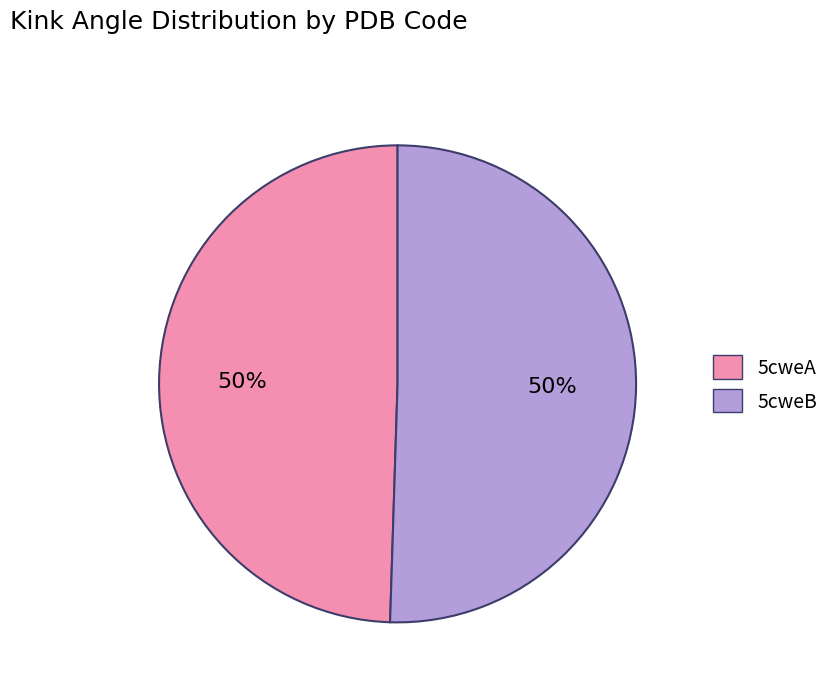

True or false: 5cweA accounts for 37% of the total.

False